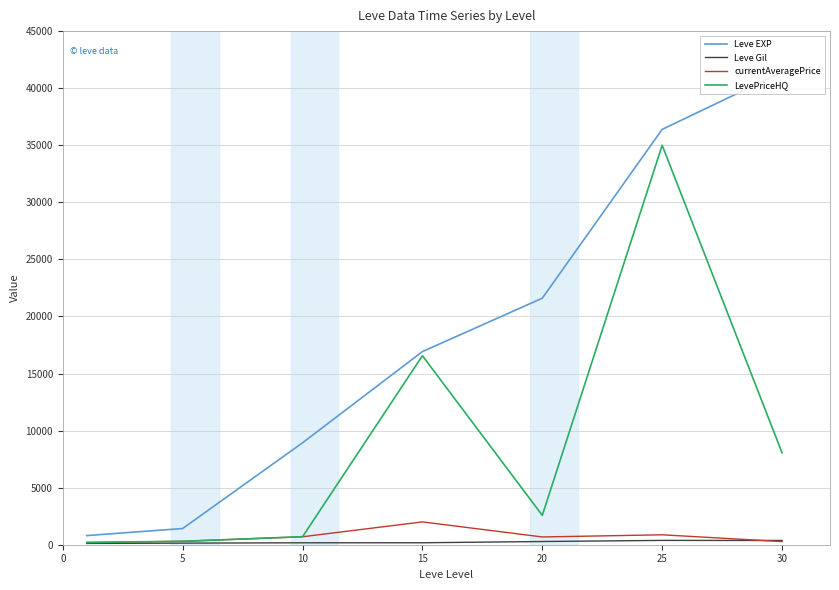

Which series has the widest spread of values?

Leve EXP